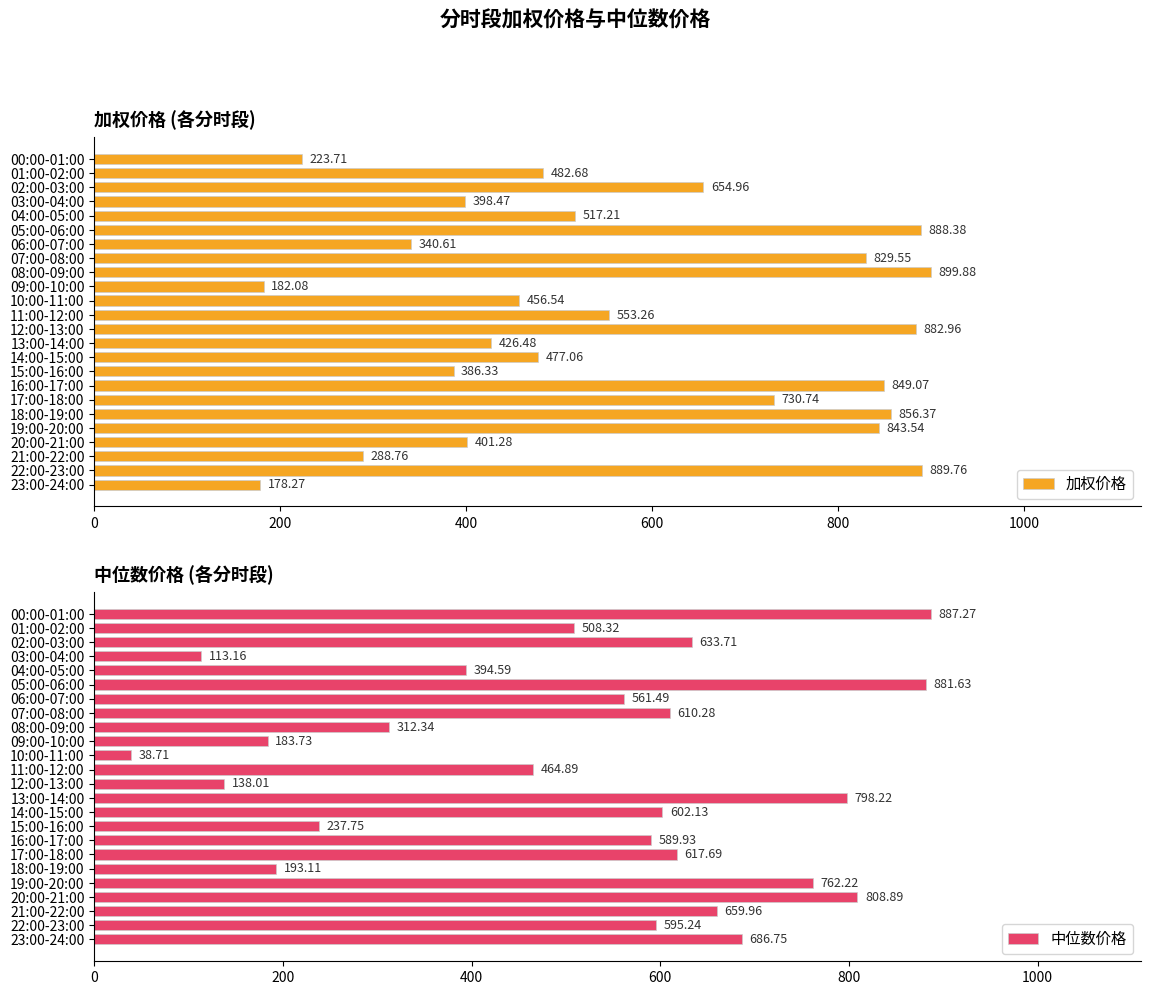

What is the sum of all 加权价格 values?

13638.0